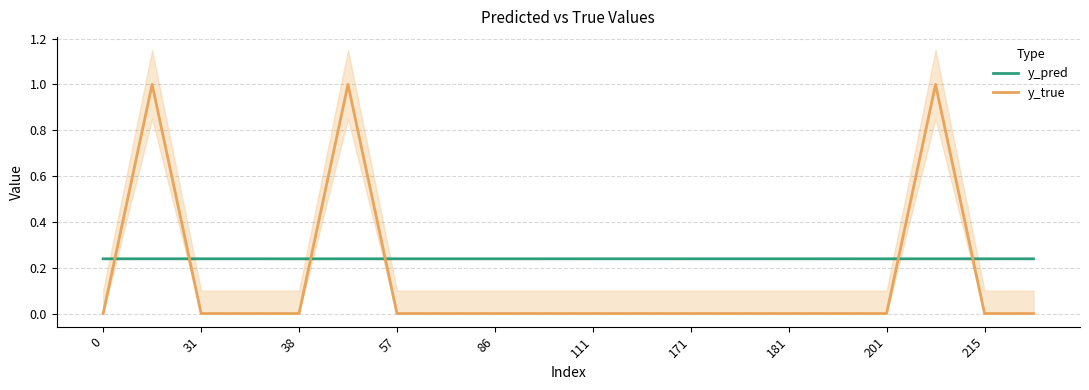

The y_true series shows 0.6 at 86. True or false?

False